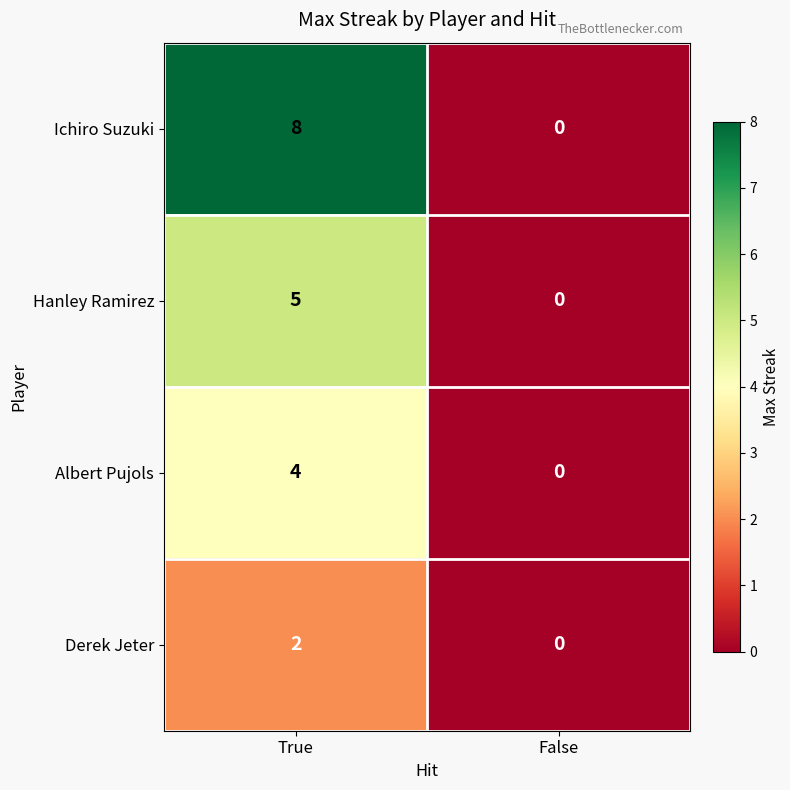

At which label does Albert Pujols reach its peak?

True